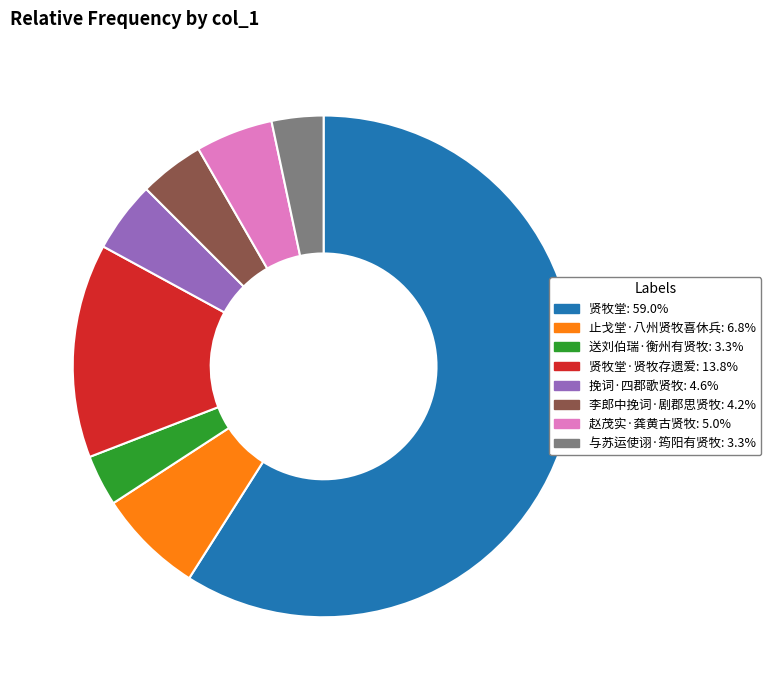

Which slice is the largest?

贤牧堂